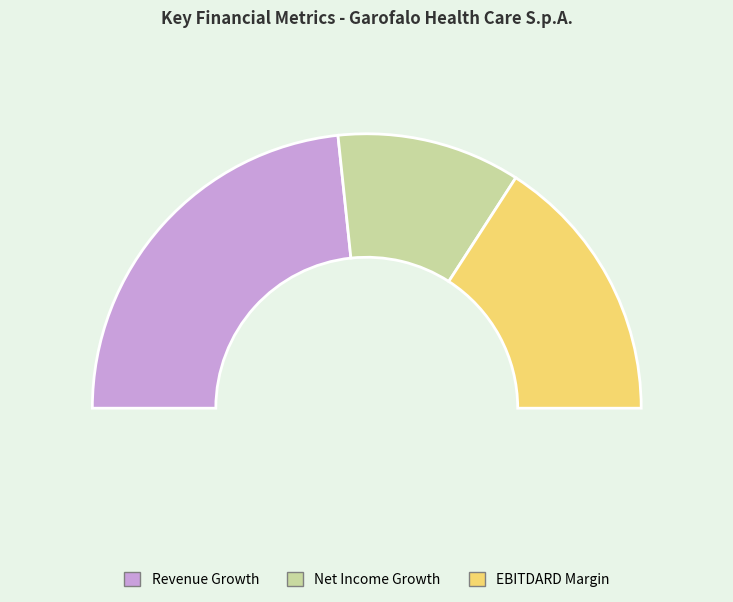

To the nearest percent, what is the combined percentage of Garofalo Health Care S.p.A. (BIT:GHC) and EBITDARD Margin?

78%